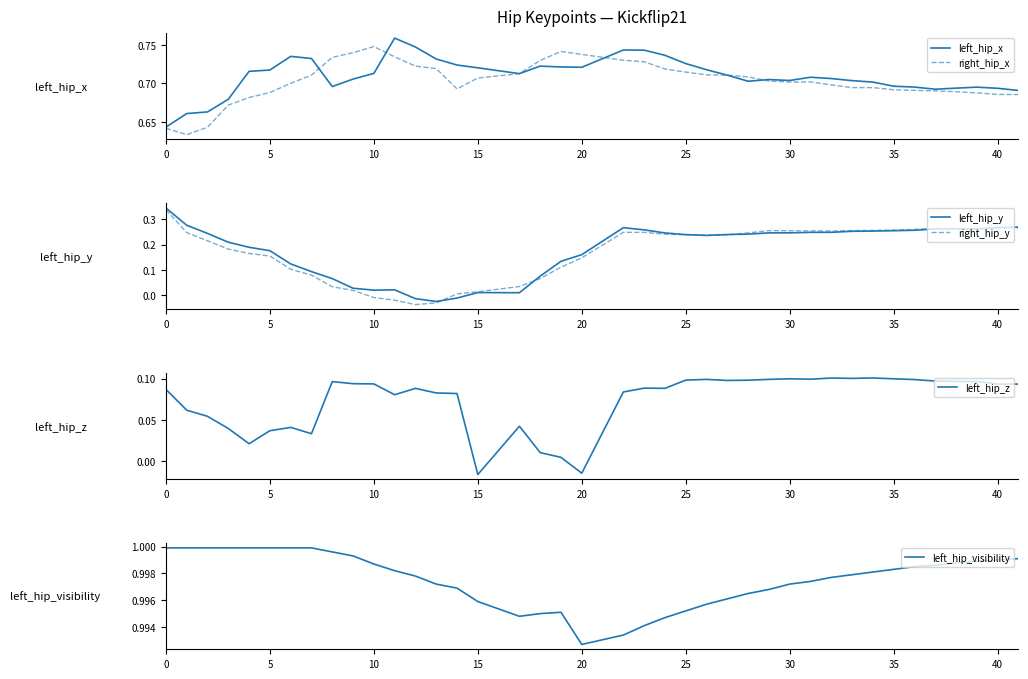

At which category does the chart reach its minimum across all series?

12